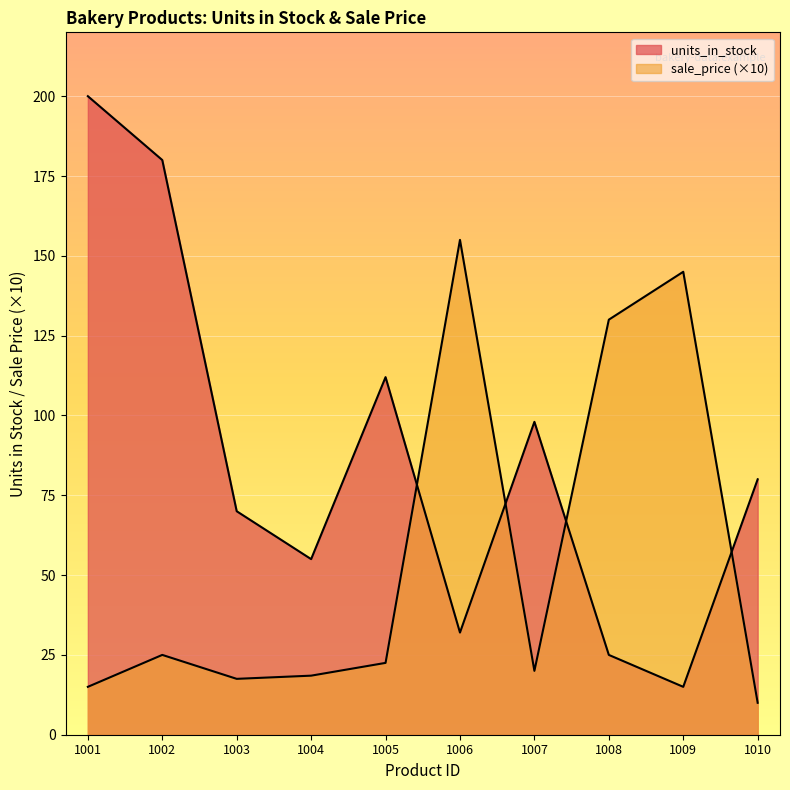

Reading left to right, what are all the values shown in this chart?

units_in_stock: 1001=200.0	1002=180.0	1003=70.0	1004=55.0	1005=112.0	1006=32.0	1007=98.0	1008=25.0	1009=15.0	1010=80.0
sale_price: 1001=15.0	1002=25.0	1003=17.5	1004=18.5	1005=22.5	1006=155.0	1007=20.0	1008=130.0	1009=145.0	1010=10.0